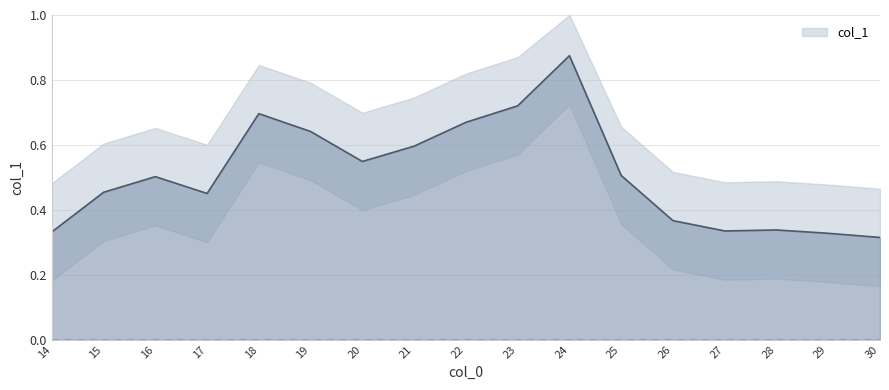

At which category does the data reach its first local valley?

17